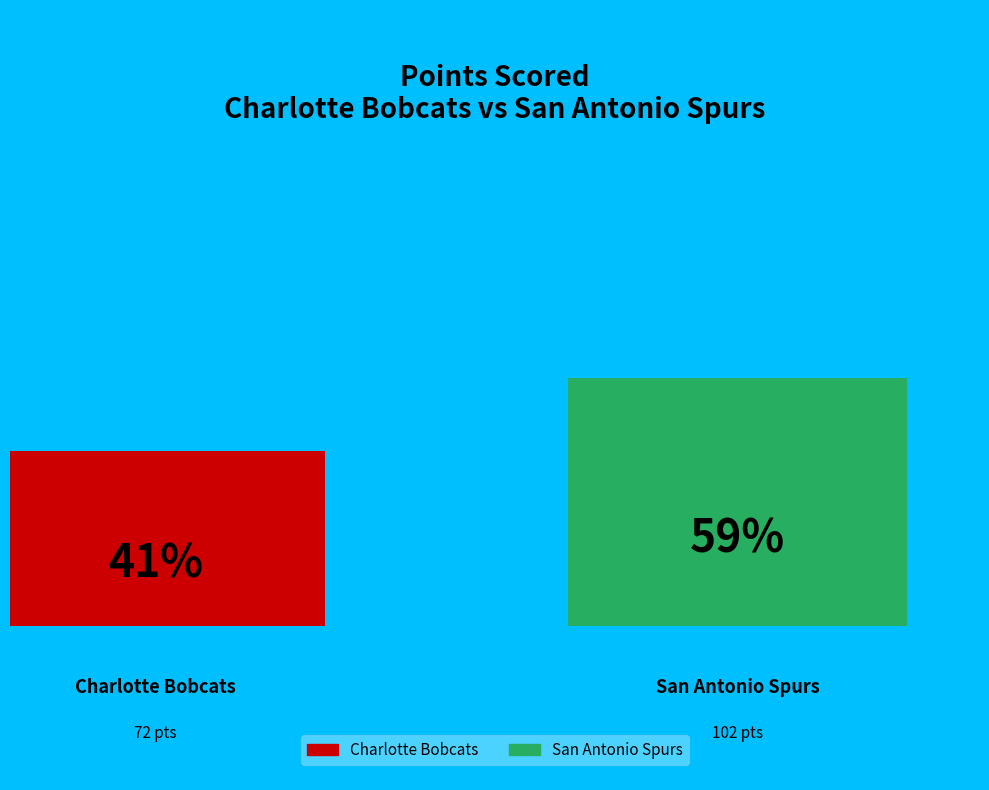

What percentage is the Charlotte Bobcats slice, to the nearest percent?

41%